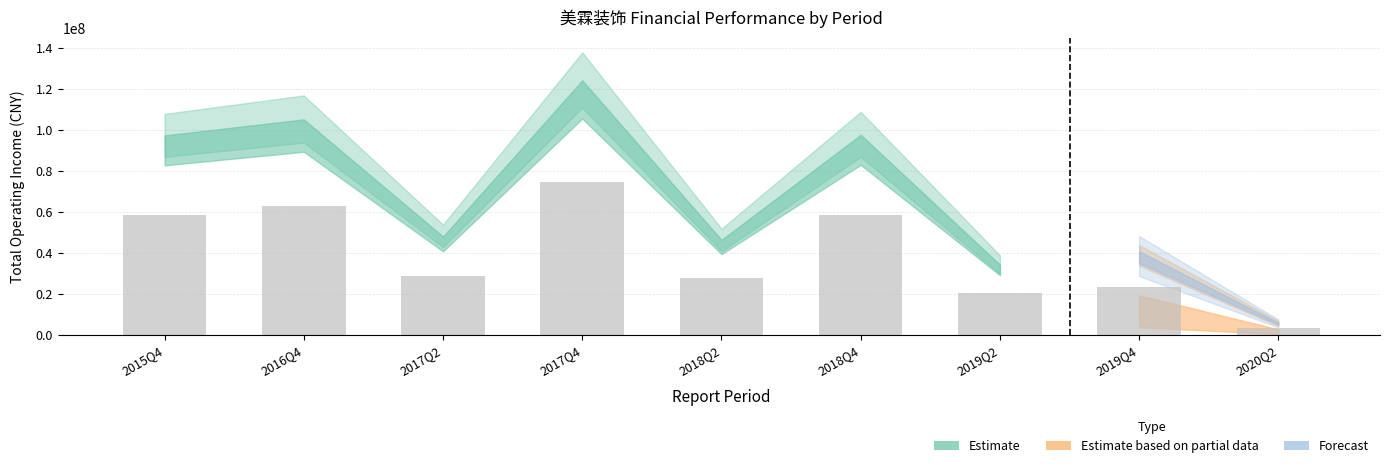

What is the label of the 3rd bar from the right?

2019Q2